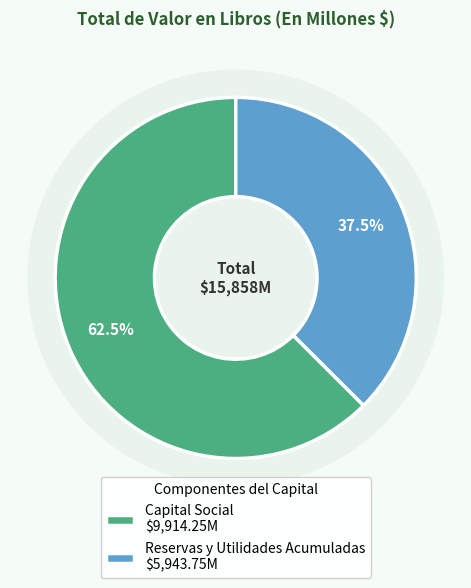

Which slice is the smallest?

Reservas y Utilidades Acumuladas